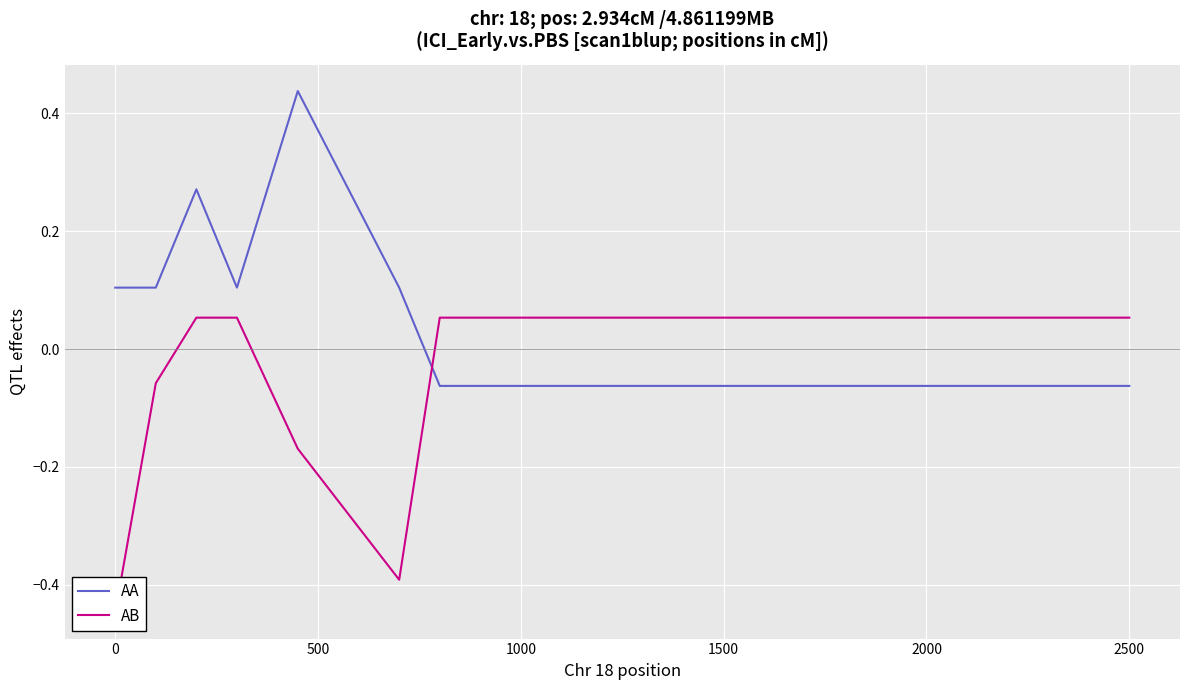

True or false: AA has more than 2 points higher than both neighbors.

False